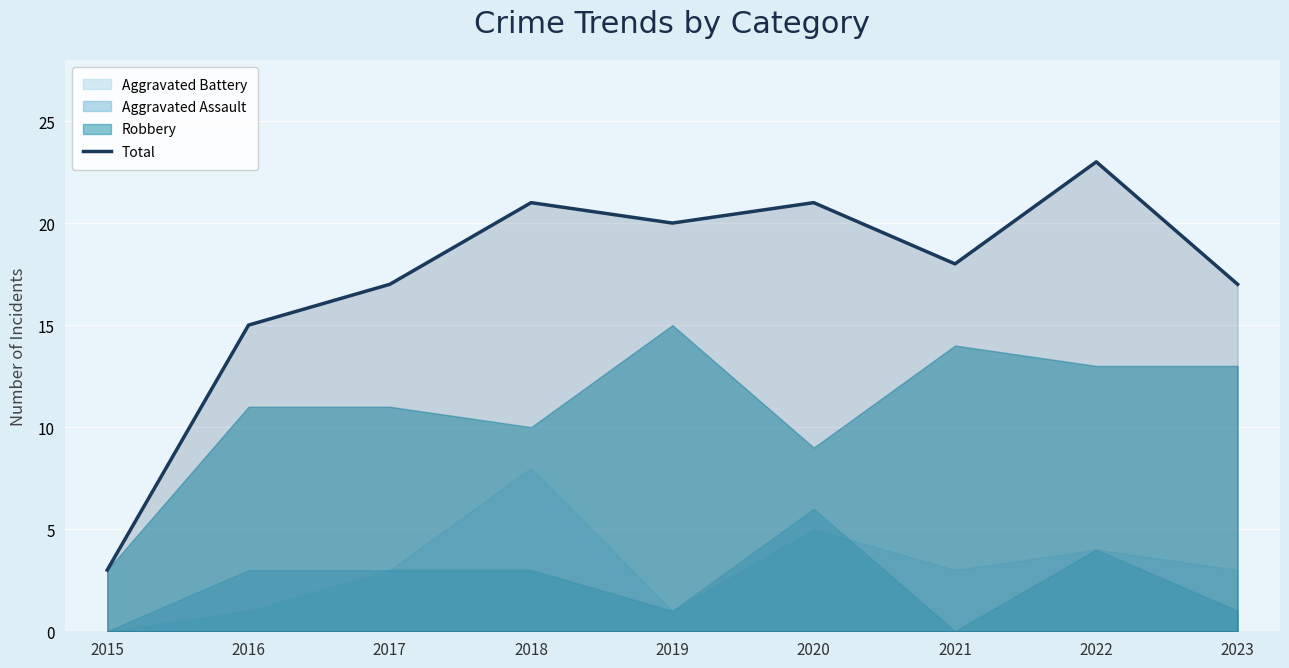

What is the ratio of the value at 2021 to the value at 2022?

0.8